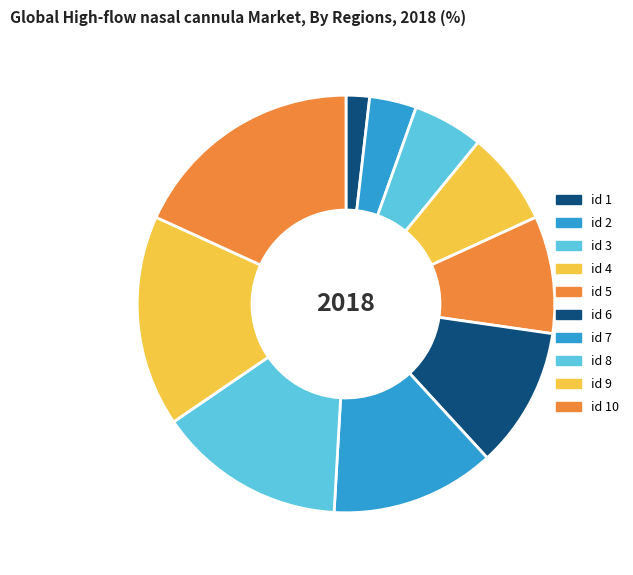

How many slices are in this pie chart?

10